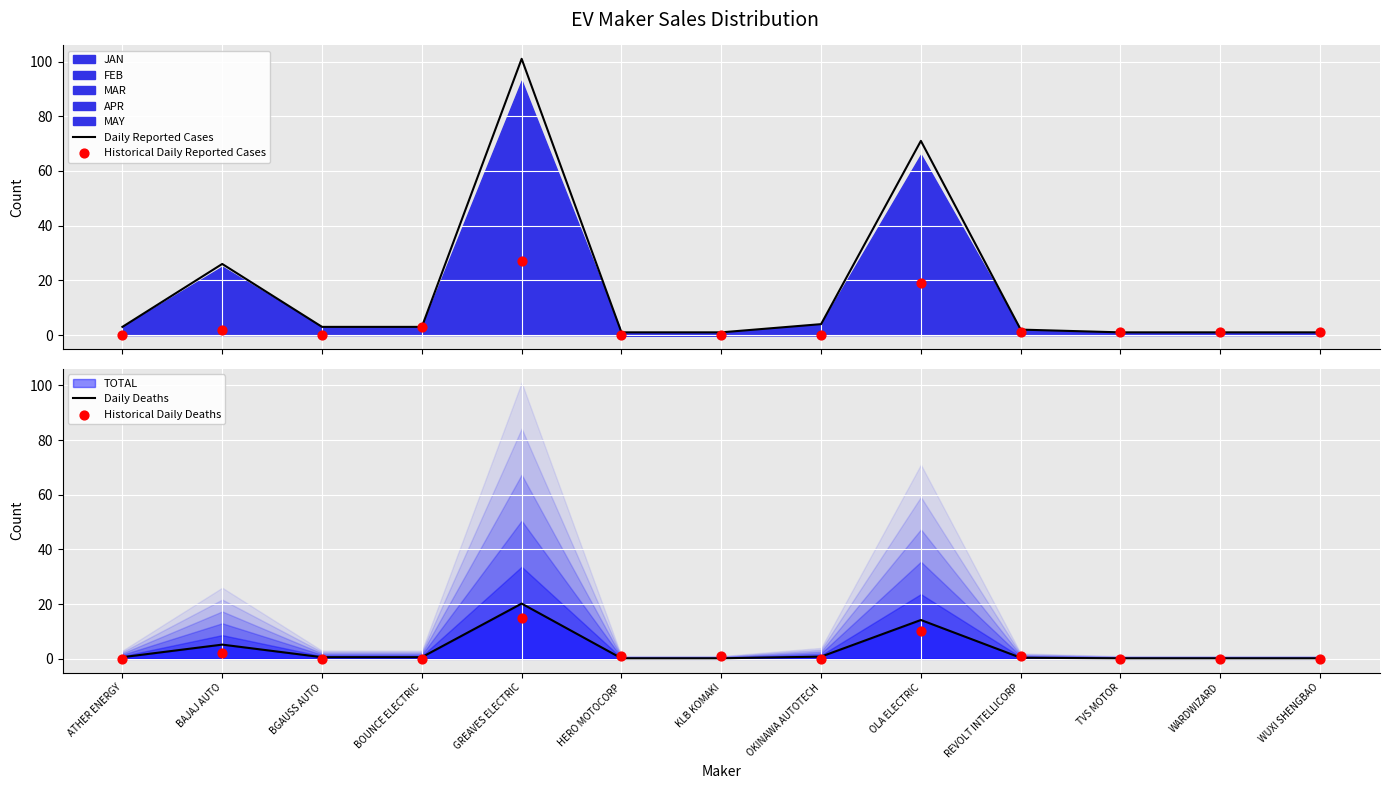

Which series has the largest total across all categories?

Daily Reported Cases